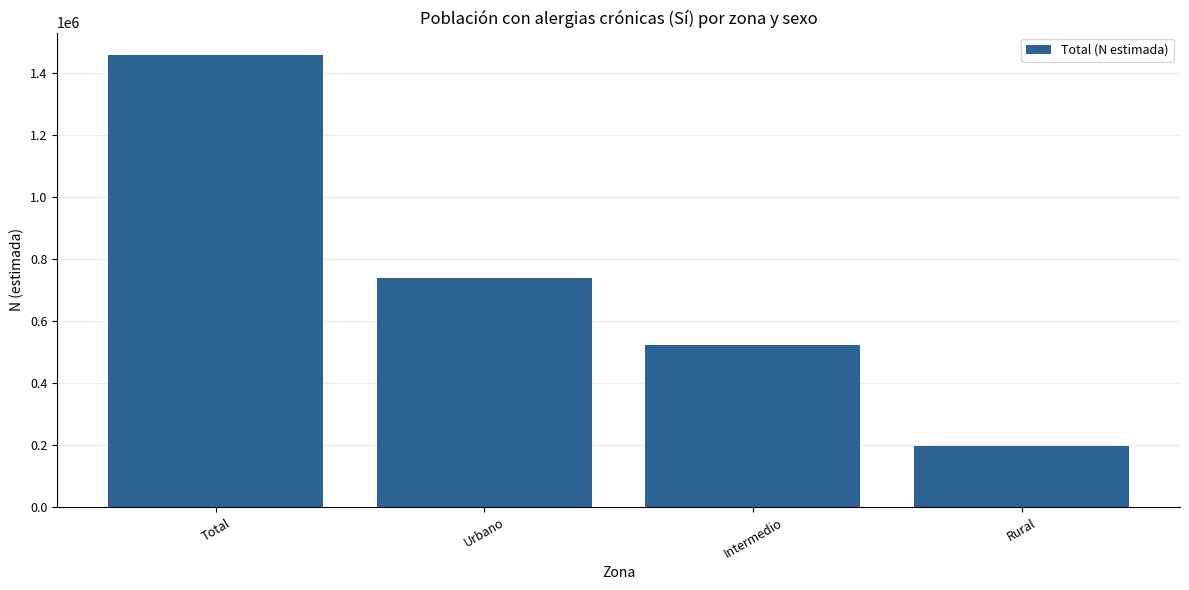

Where does the data first go above 738234?

Total